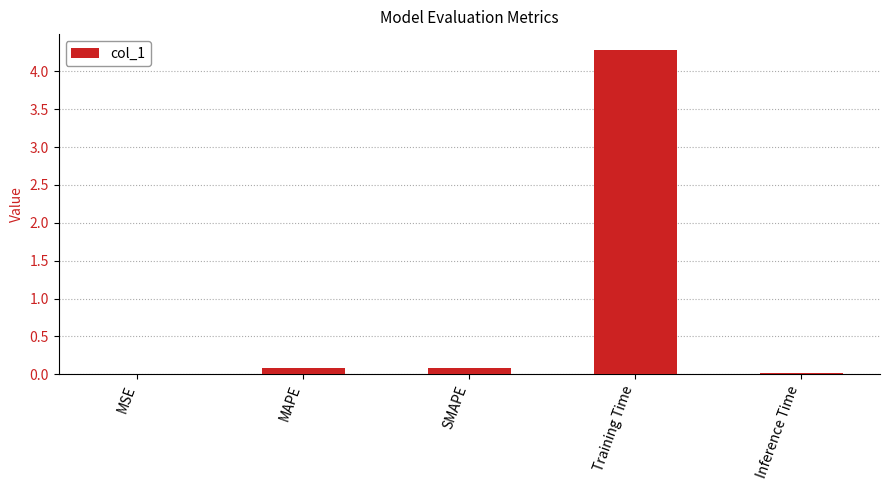

What is the sum of all values?

4.5